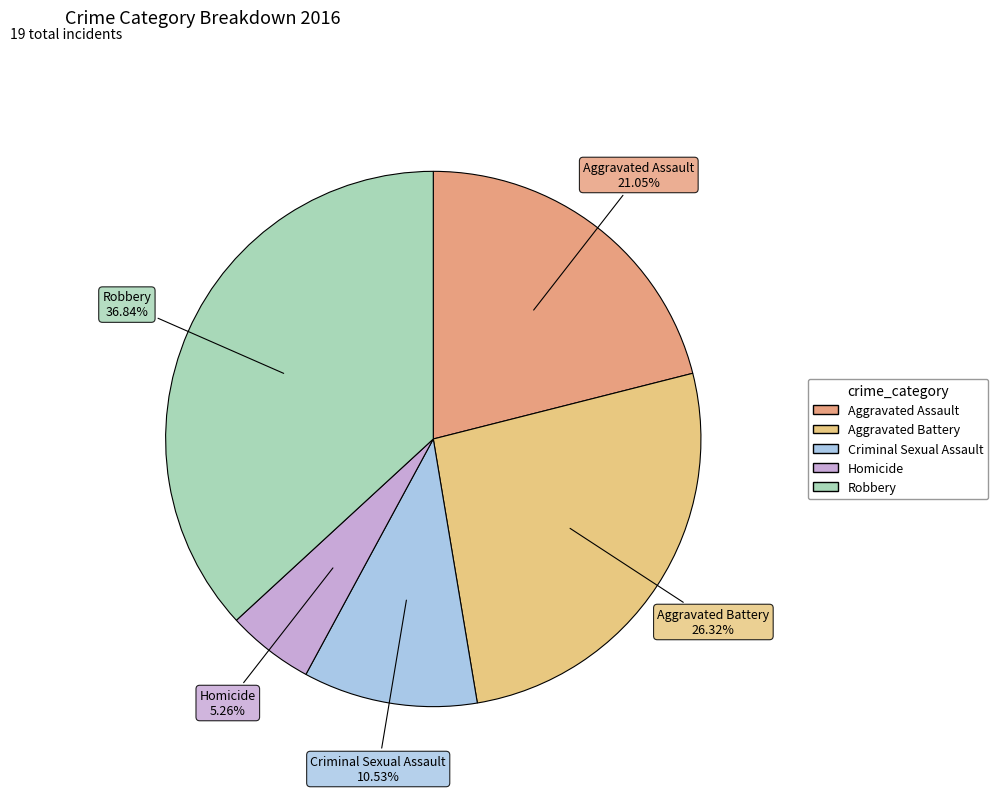

How many segments does this pie chart have?

5